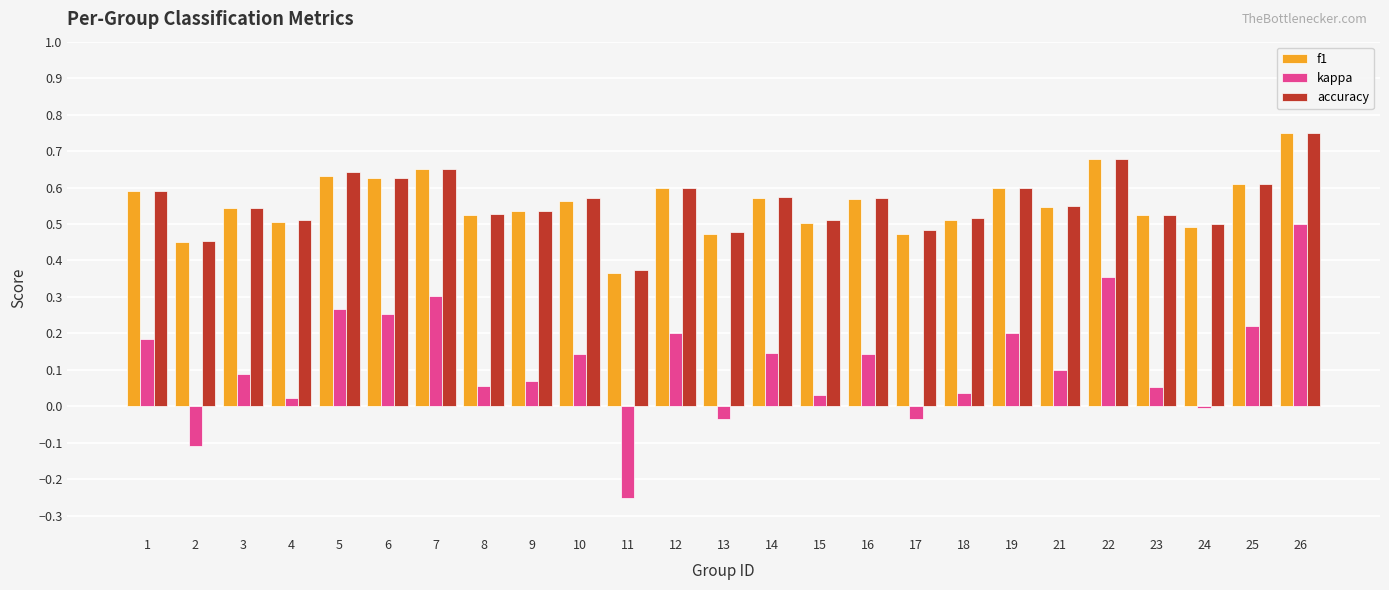

Which series changed the most between 7 and 15?

kappa